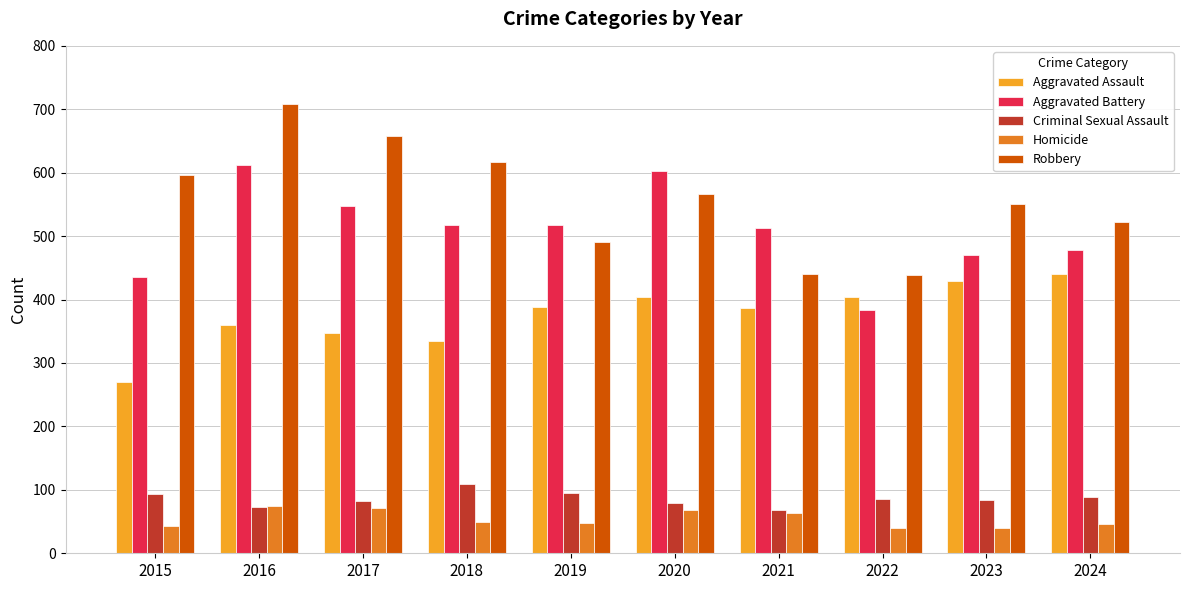

How many bars are there in total?

50